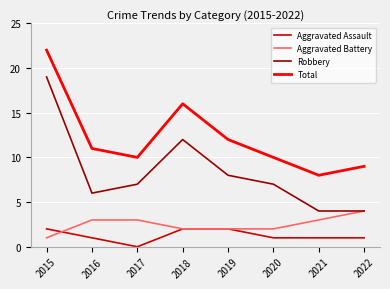

Reading left to right, transcribe all the data shown in this chart.

Aggravated Assault: 2	1	0	2	2	1	1	1
Aggravated Battery: 1	3	3	2	2	2	3	4
Robbery: 19	6	7	12	8	7	4	4
Total: 22	11	10	16	12	10	8	9